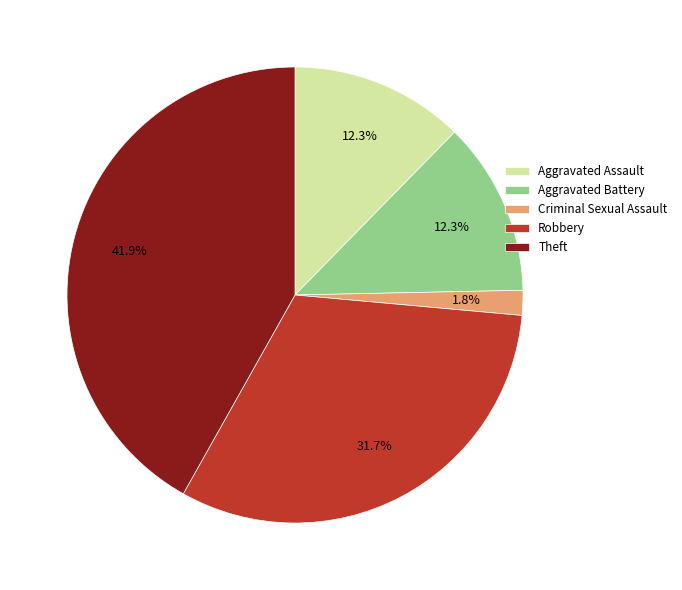

What is the largest slice in the pie chart?

Theft